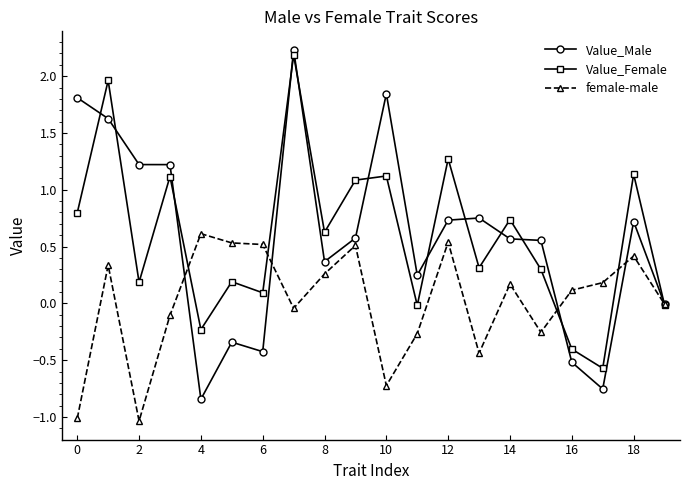

How many interior local peaks does the Value_Female series have?

8